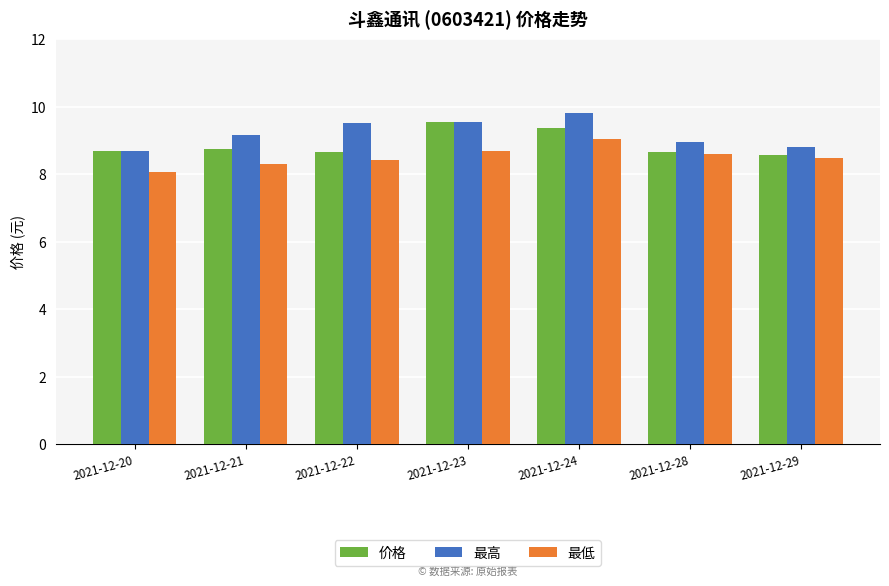

Which label corresponds to the largest value in the chart?

2021-12-24